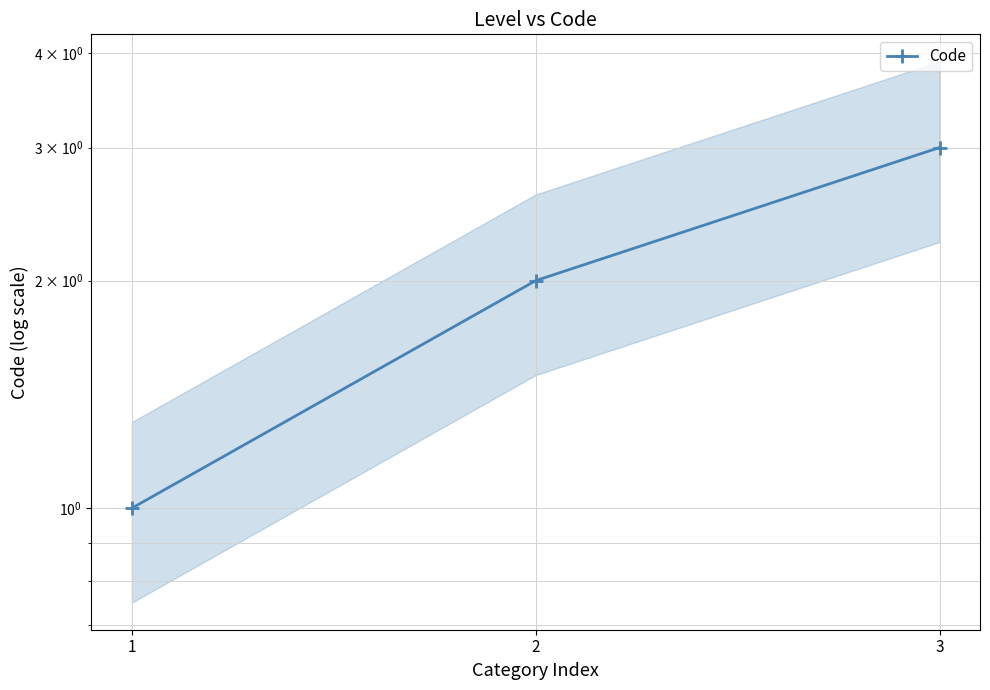

List the labels in order of value, smallest first.

1, 2, 3